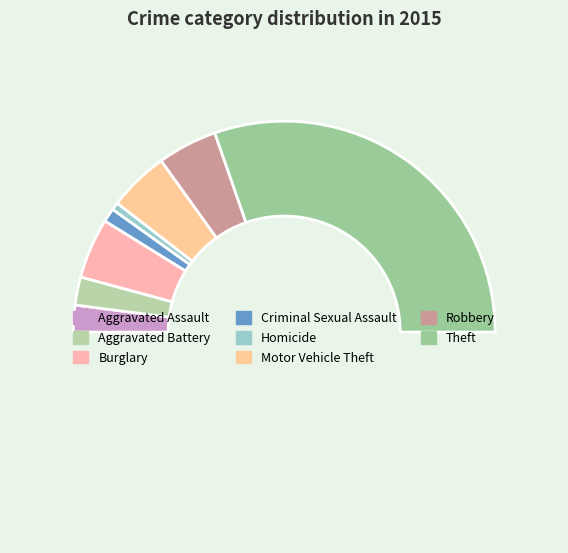

How many segments does this pie chart have?

9